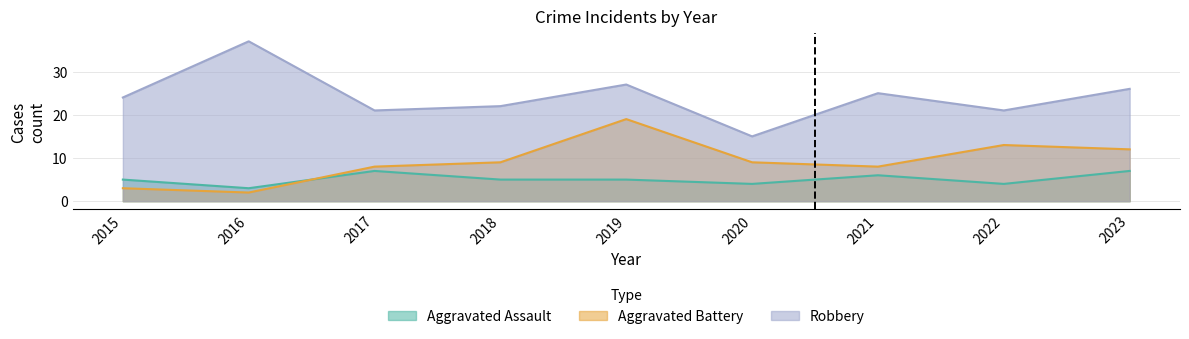

At 2021, list the series in order from largest to smallest.

Robbery, Aggravated Battery, Aggravated Assault